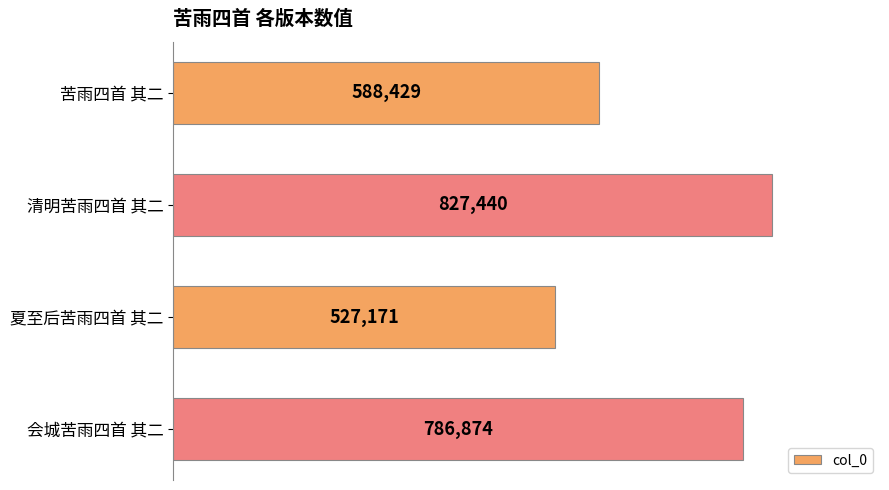

What position from the top is 清明苦雨四首 其二?

2